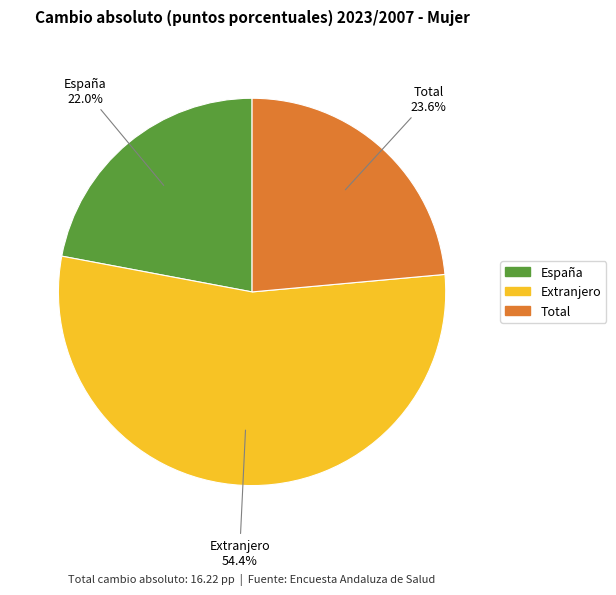

How many slices are in this pie chart?

3